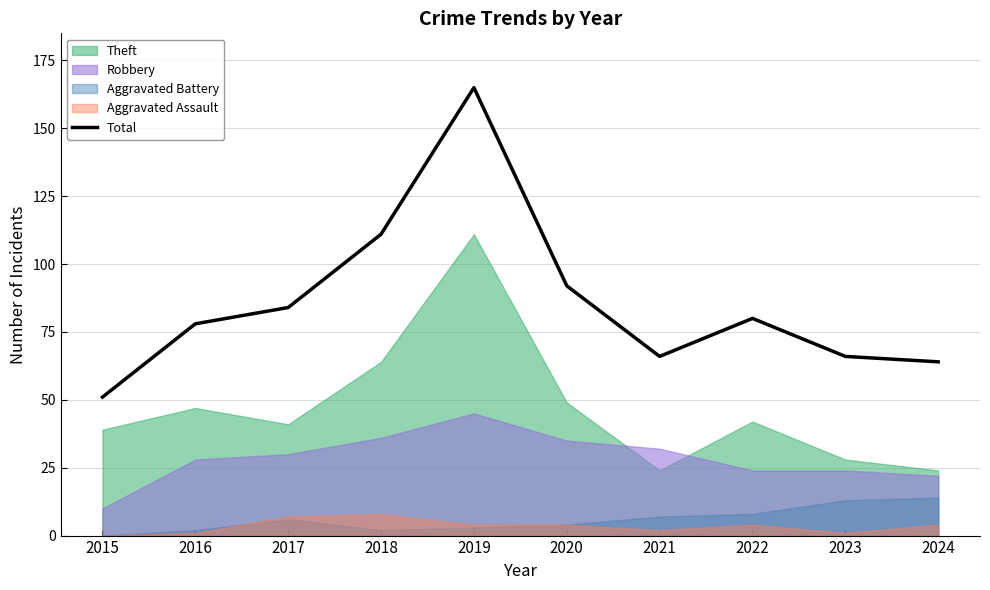

The chart shows a value of 64 at 2024. True or false?

True